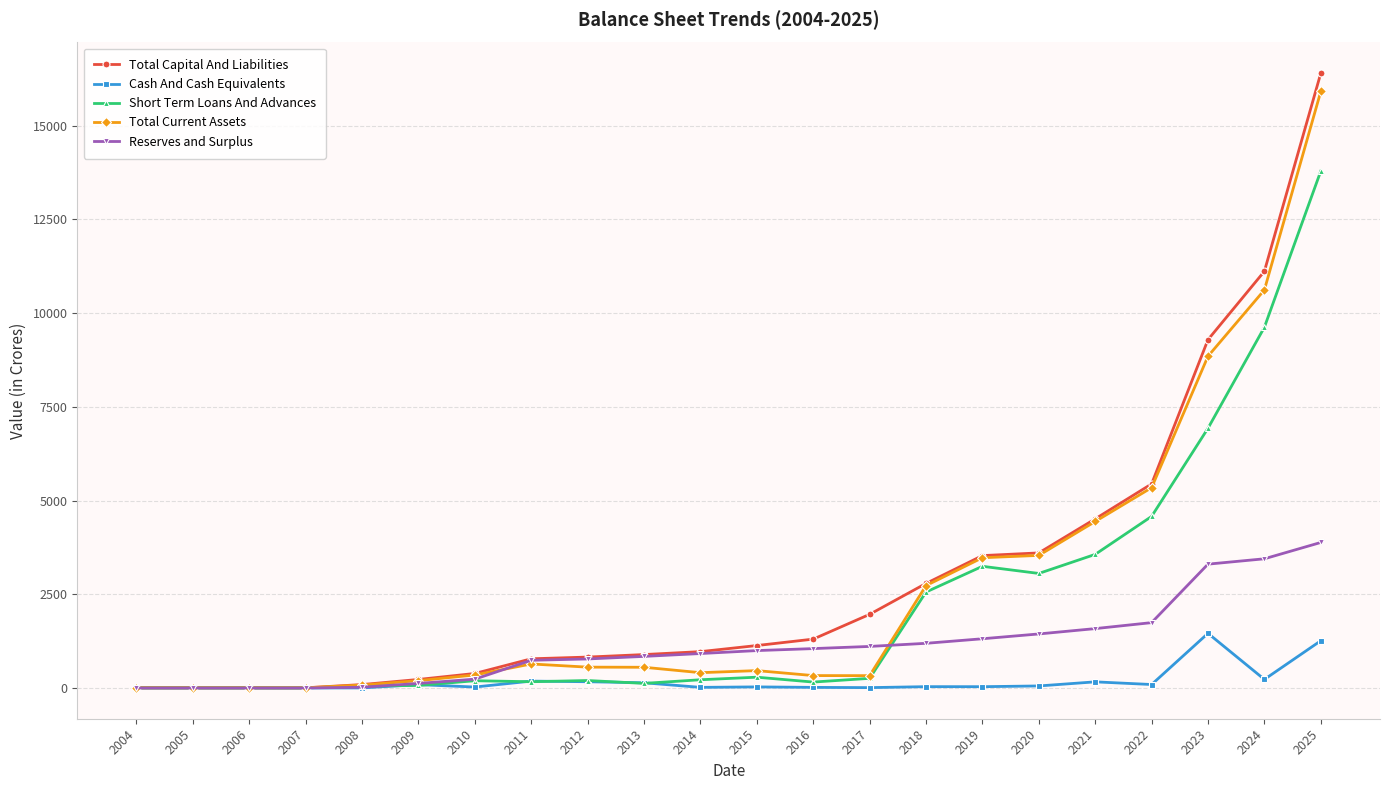

What is the sum of the Short Term Loans And Advances values at 2019 and 2024?

12869.6